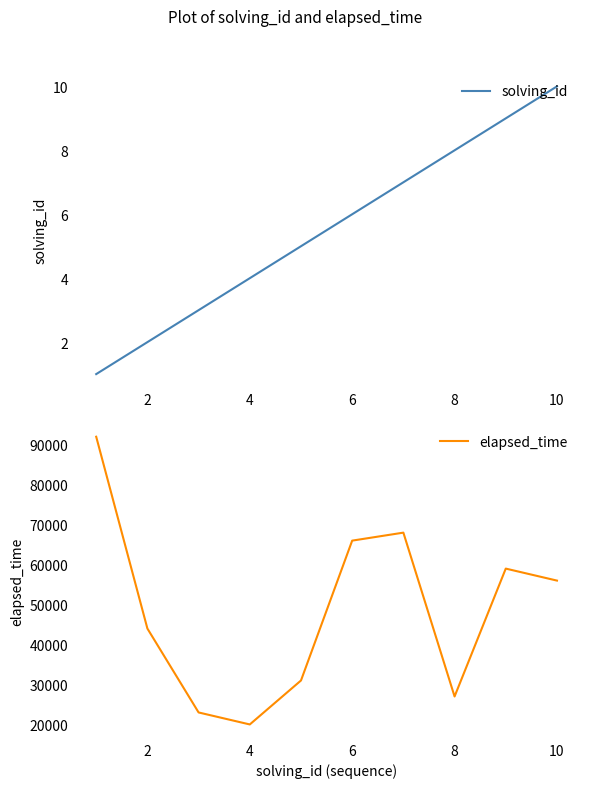

Does the chart display data point markers on the line(s)?

No